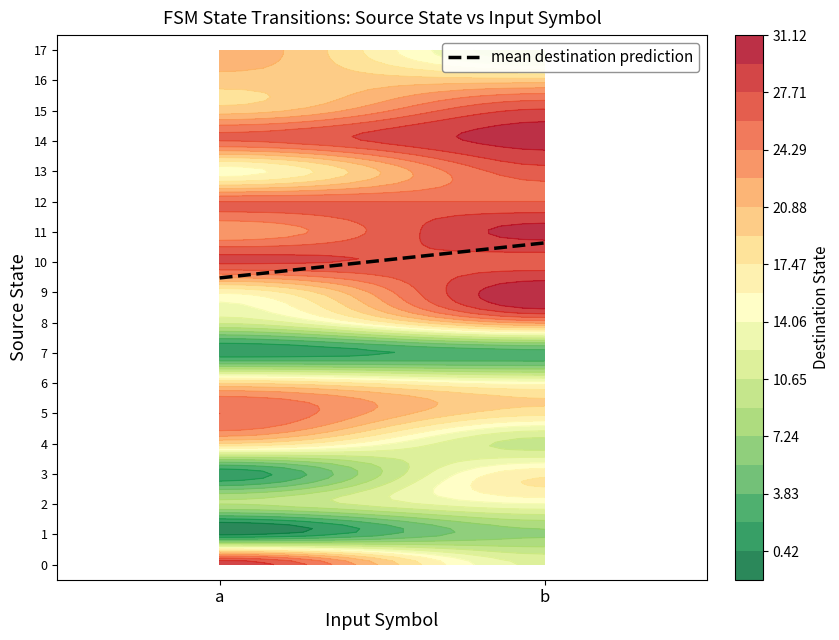

What is the difference between the highest and lowest values at b?

28